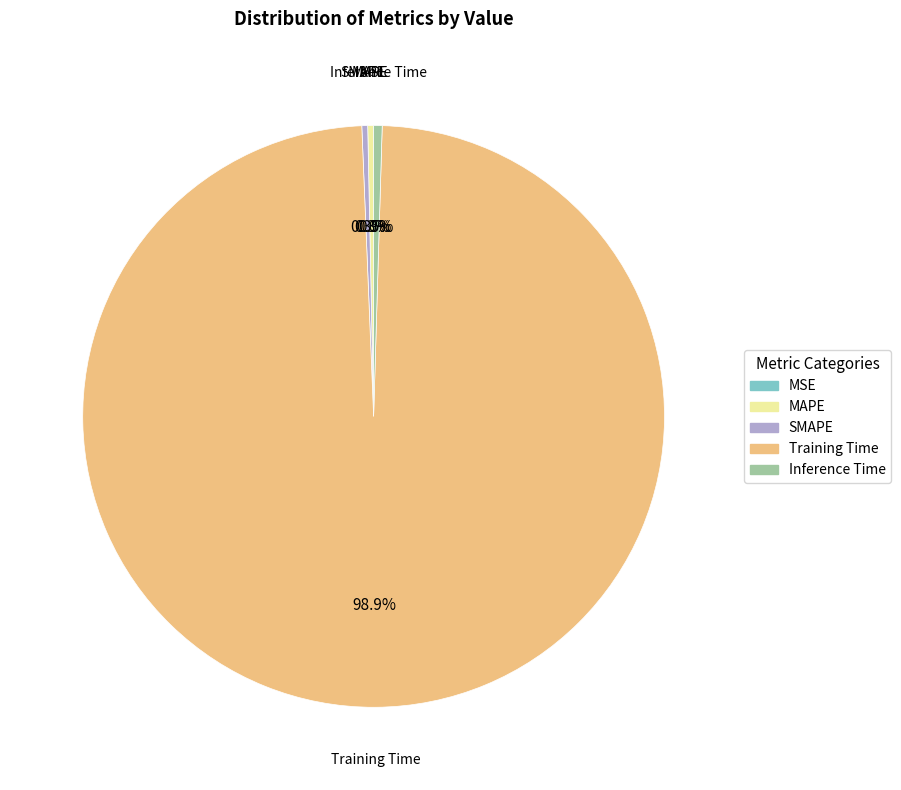

Combined, what portion of the pie is Inference Time and SMAPE?

0.8%